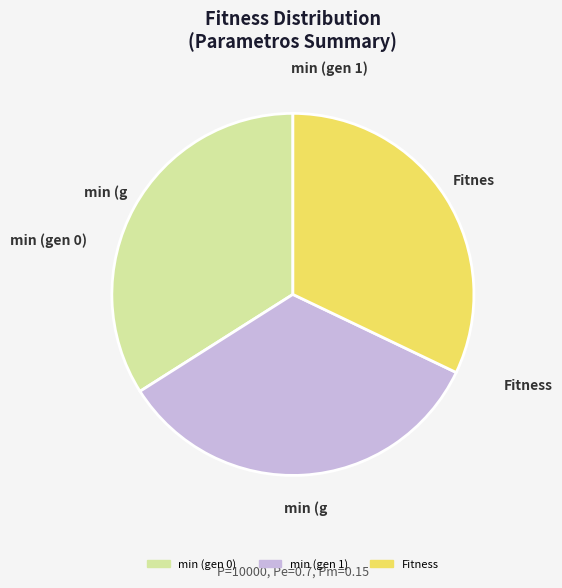

To the nearest percent, what is the difference between the largest and smallest slice percentages?

2%